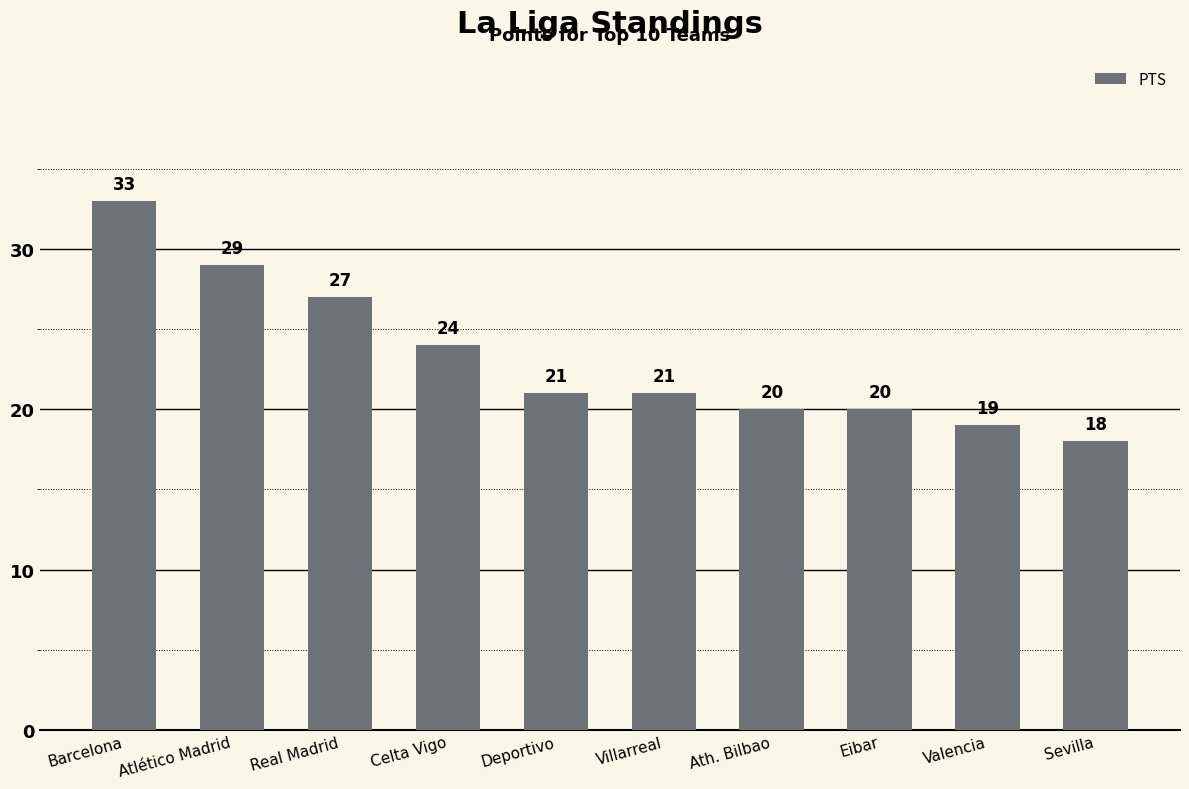

How many data points does each series have?

10